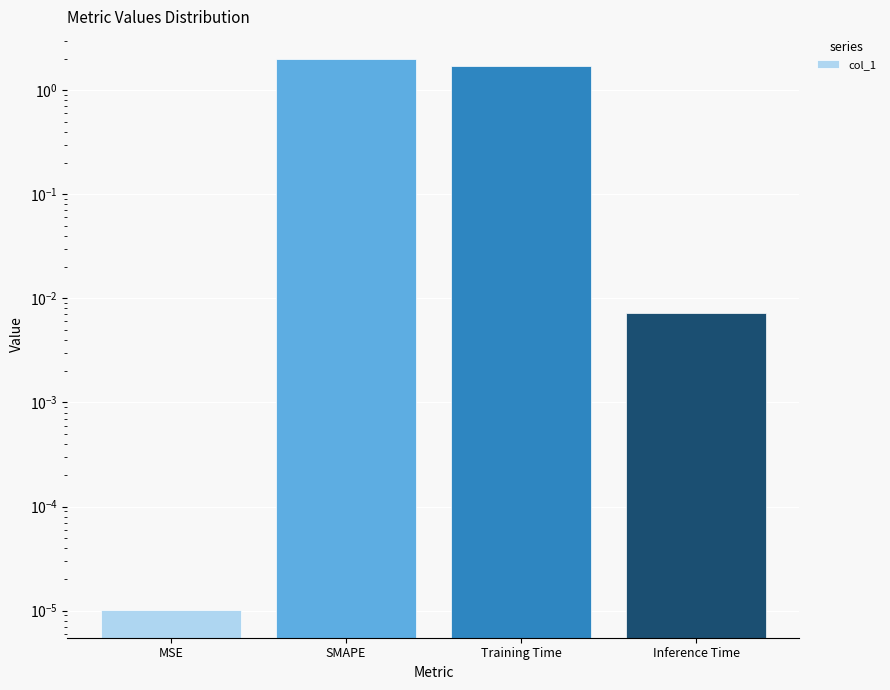

Which label corresponds to the smallest value in the chart?

MSE